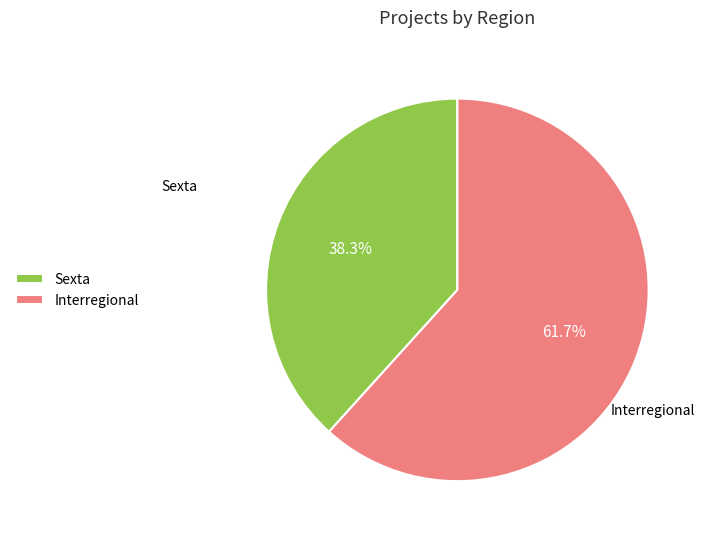

How many slices are in this pie chart?

2